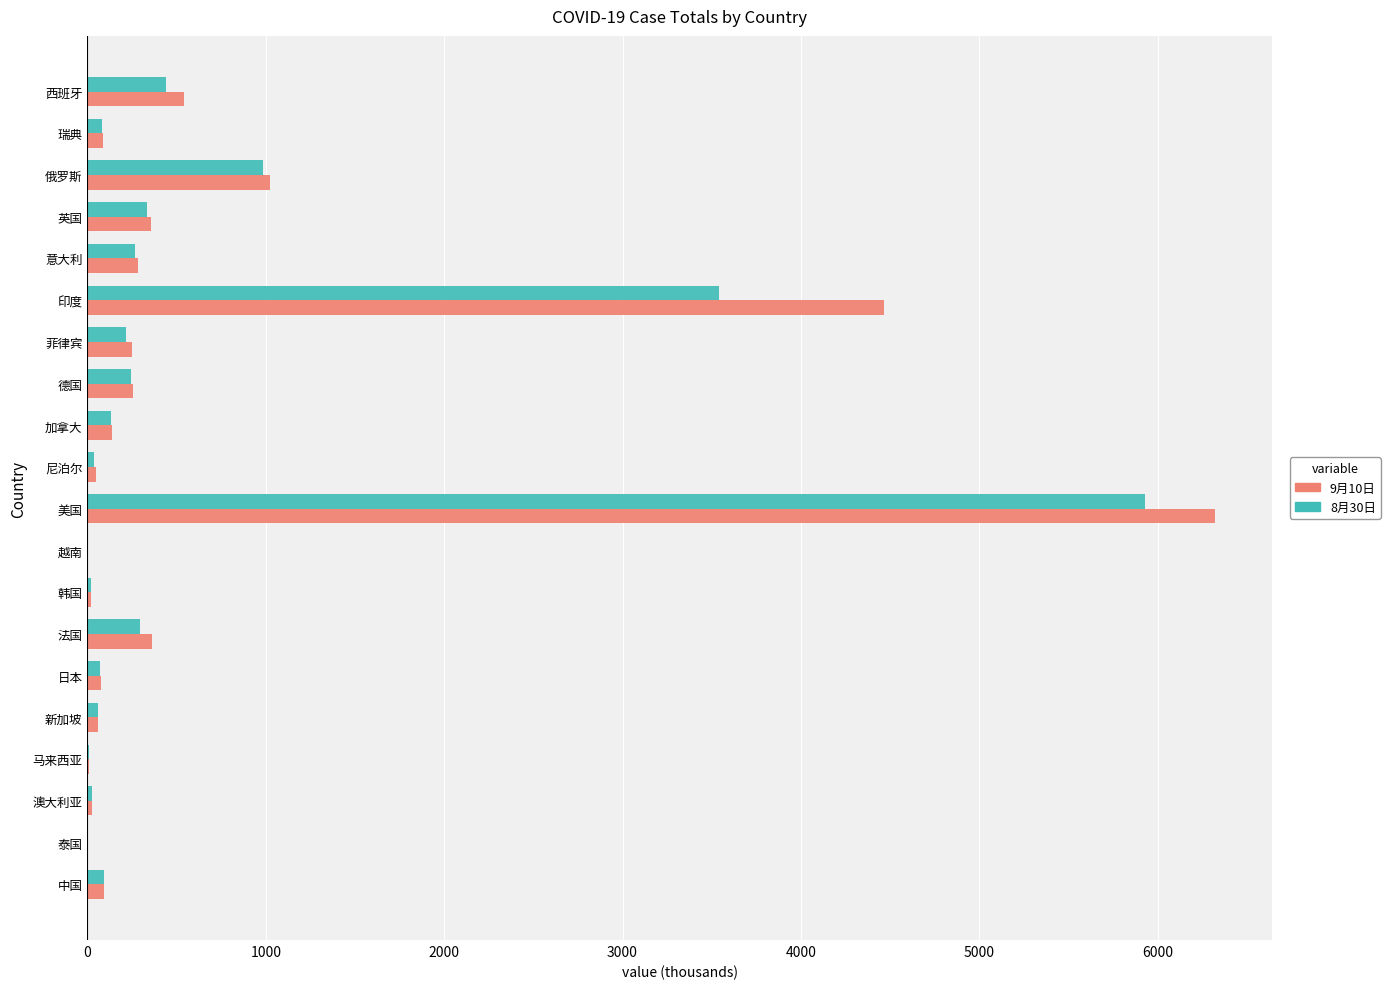

The value of 9月10日 at 西班牙 is 543.4. True or false?

True